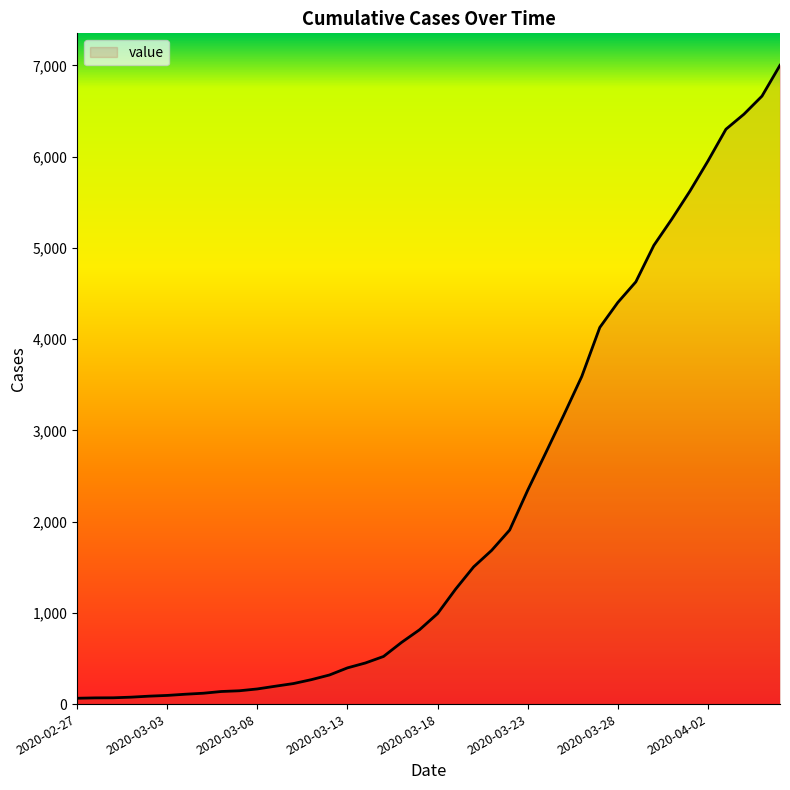

What is the greatest value displayed?

7002